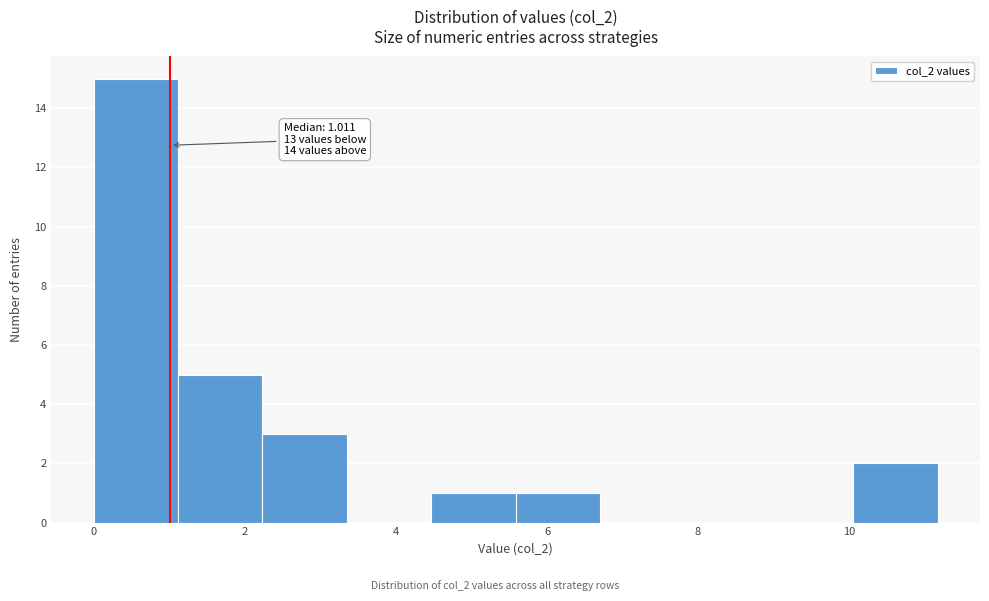

Over which range of the x-axis is the bar tallest?

0.0 to 1.2